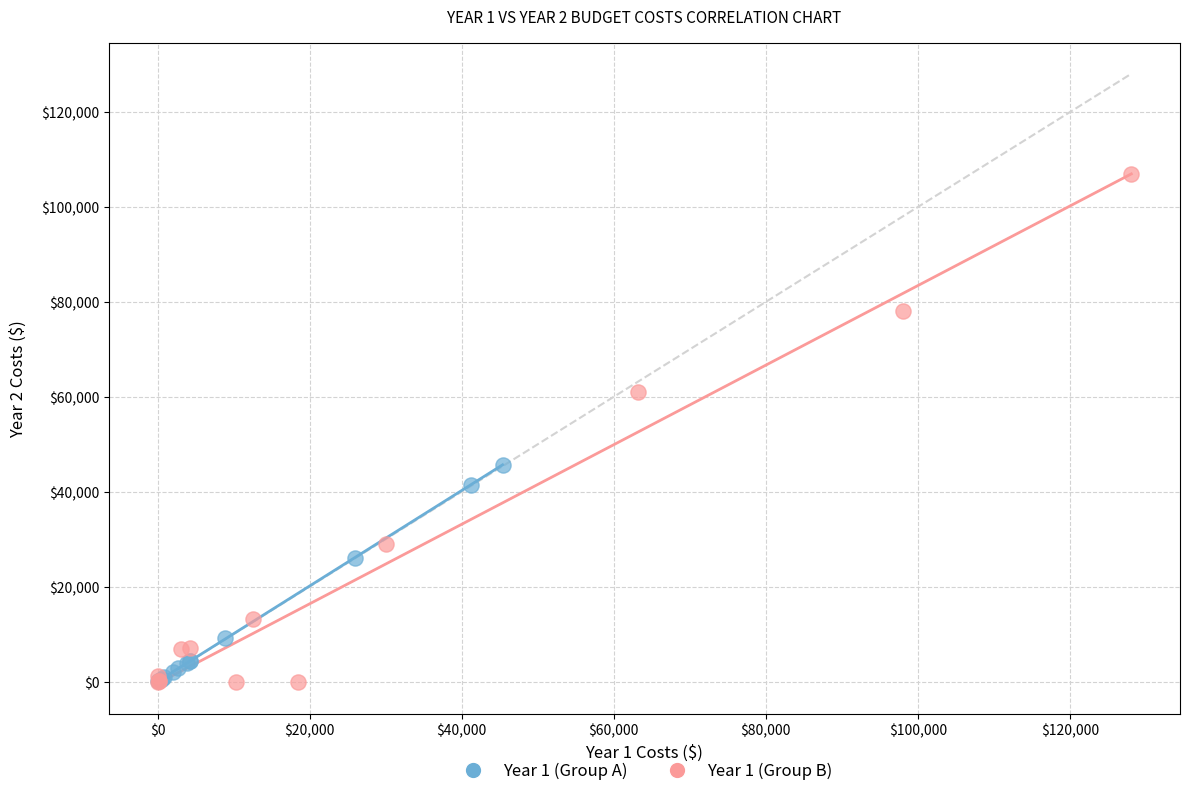

Which series contains the highest Y value?

Year 1 (Group B)